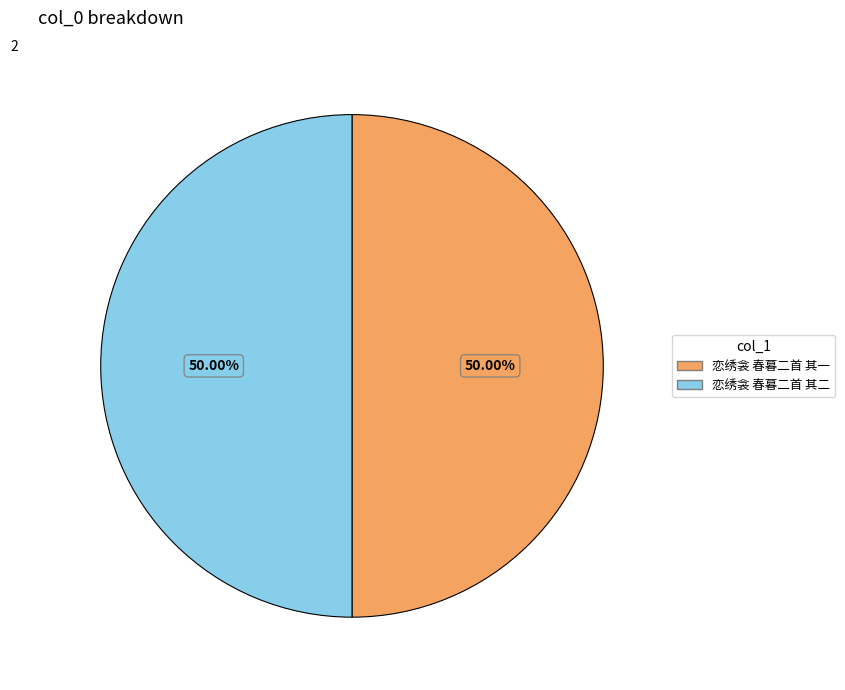

The 恋绣衾 春暮二首 其一 slice represents 61% of the pie. True or false?

False